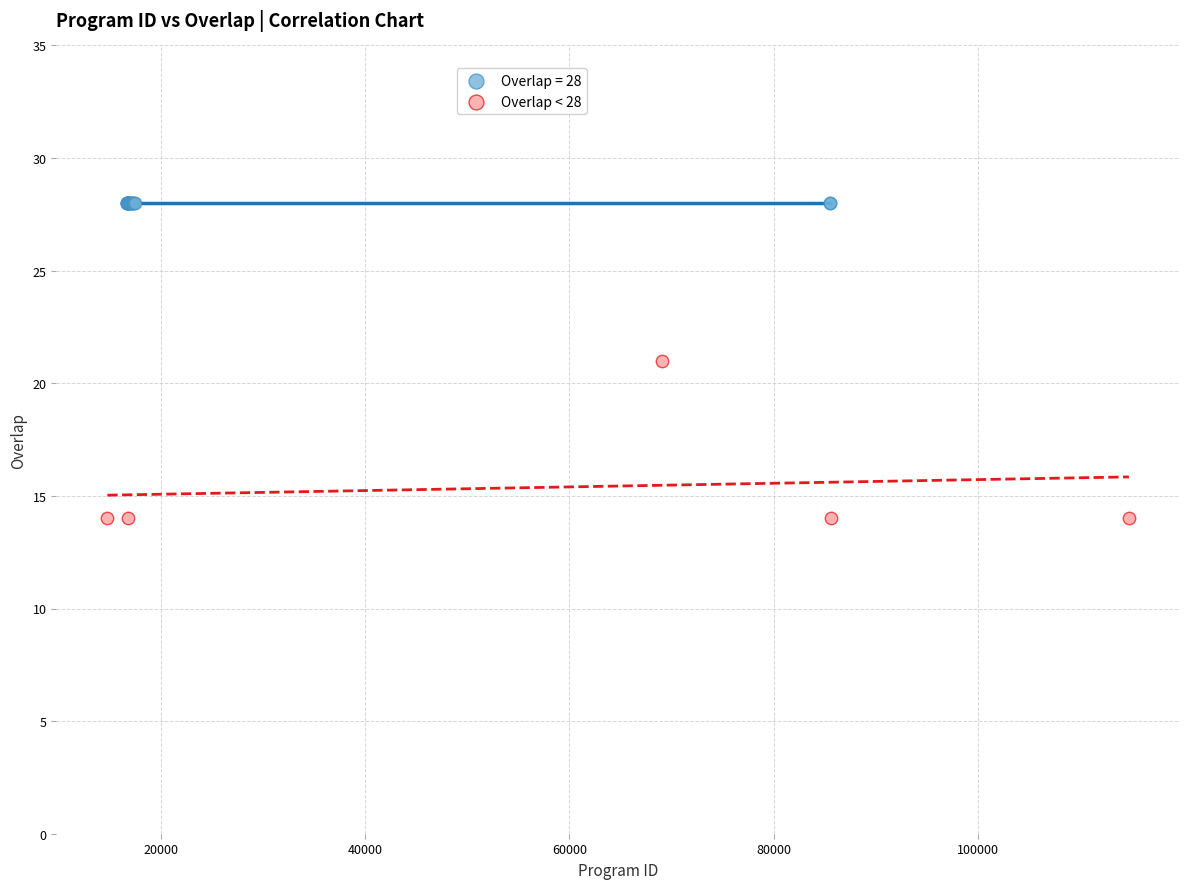

Which series reaches the maximum Y coordinate?

Overlap = 28